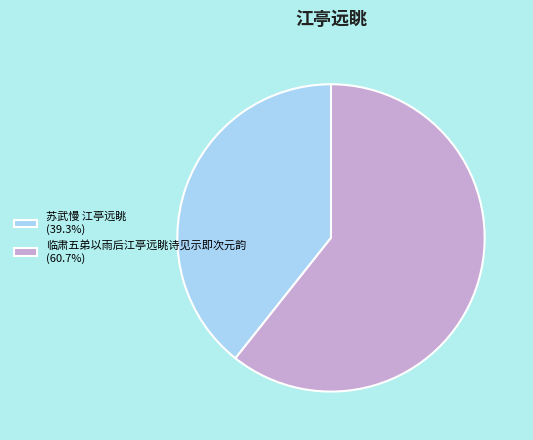

Does 苏武慢 江亭远眺 account for over 50% of the chart?

No